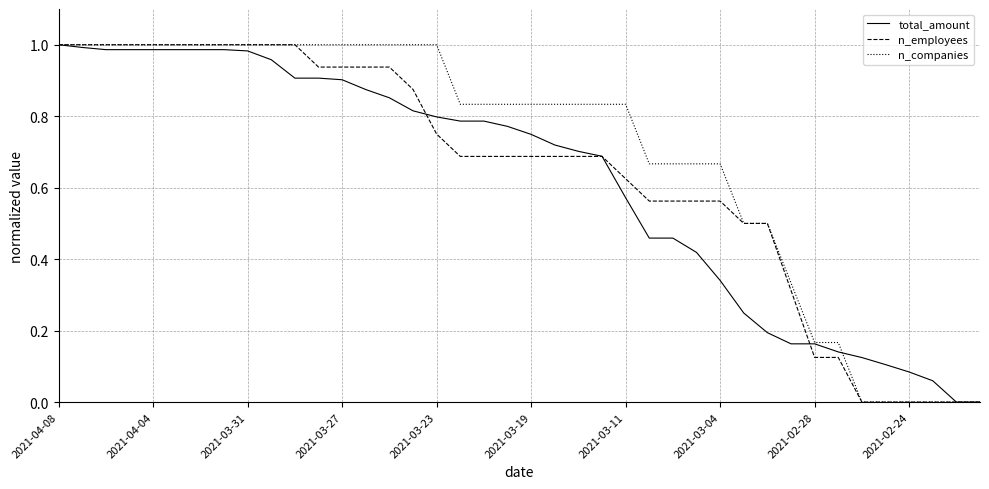

Which series has the largest total across all categories?

n_companies